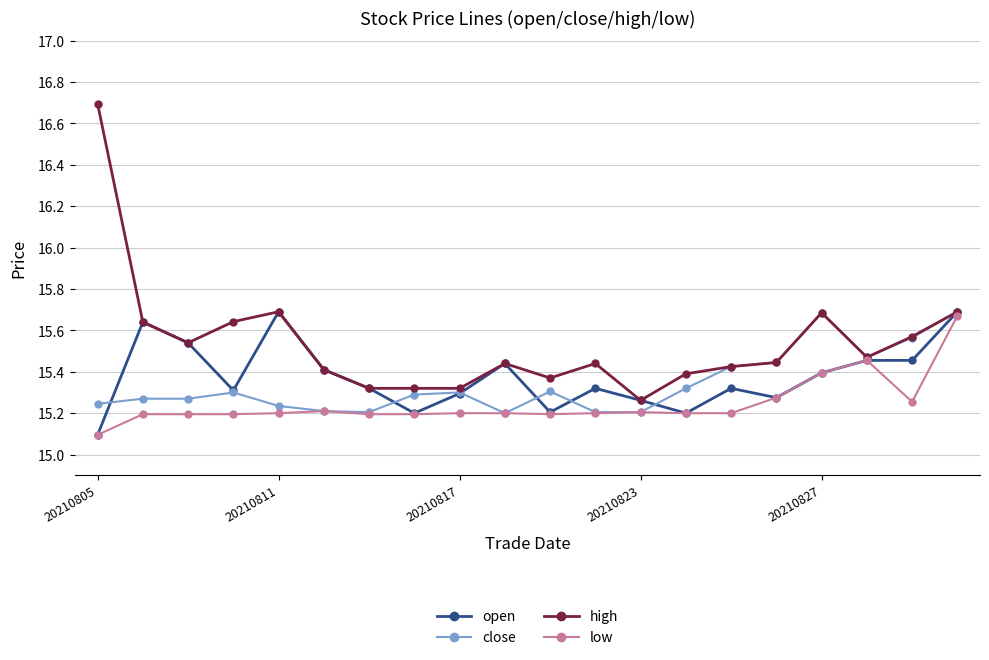

Count the close values in the range 15 to 16.

20